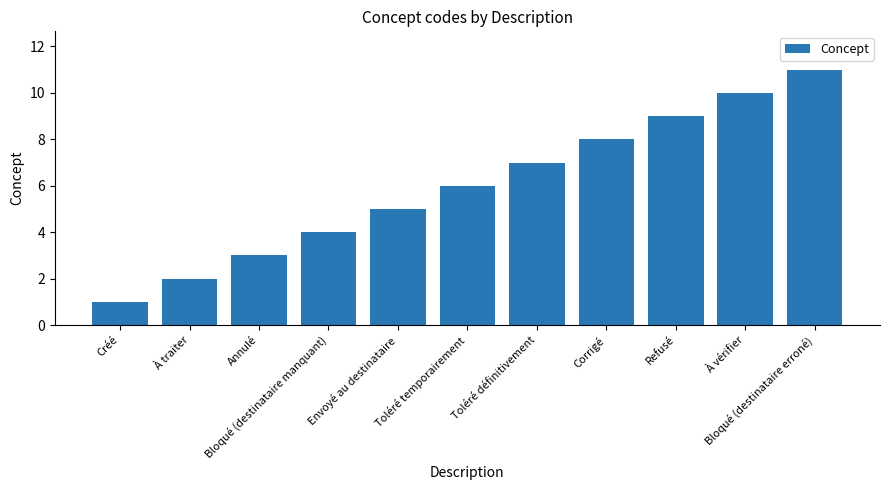

Rank the categories by value from highest to lowest.

Bloqué (destinataire erroné), À vérifier, Refusé, Corrigé, Toléré définitivement, Toléré temporairement, Envoyé au destinataire, Bloqué (destinataire manquant), Annulé, À traiter, Créé